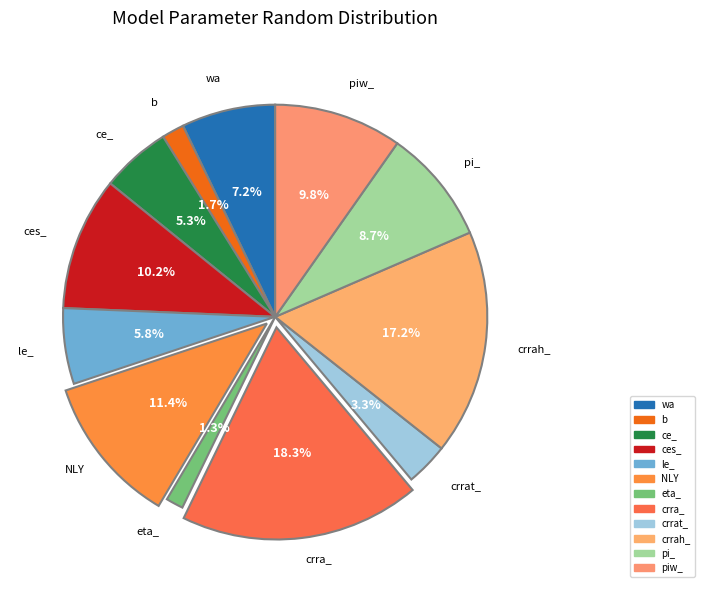

How many segments does this pie chart have?

12